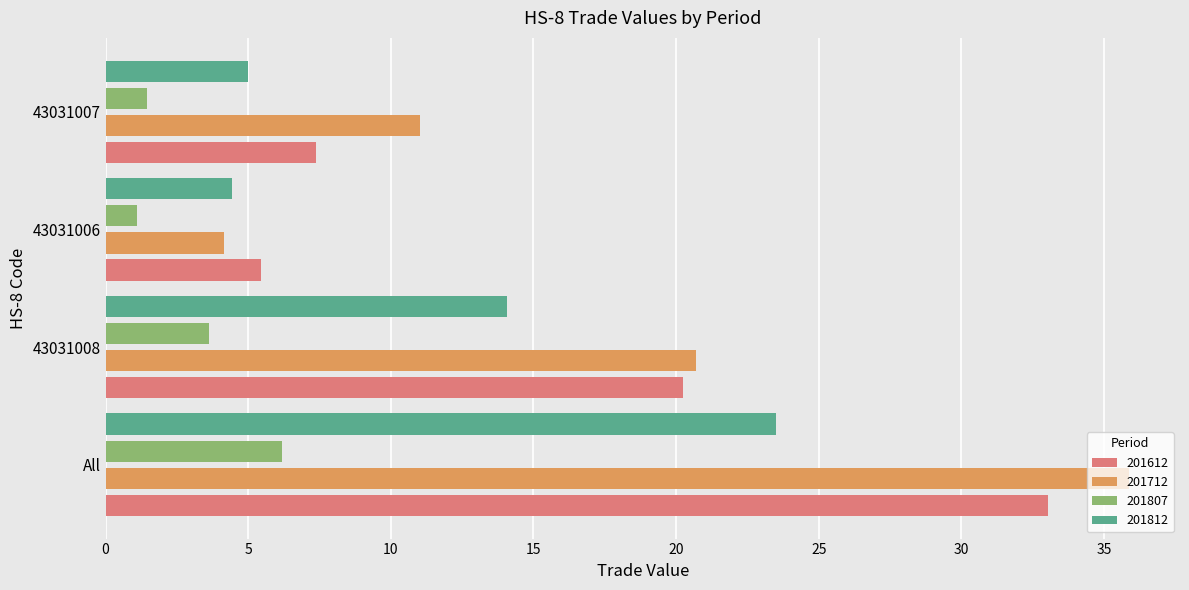

What is the average value of the 201812 series?

11.7